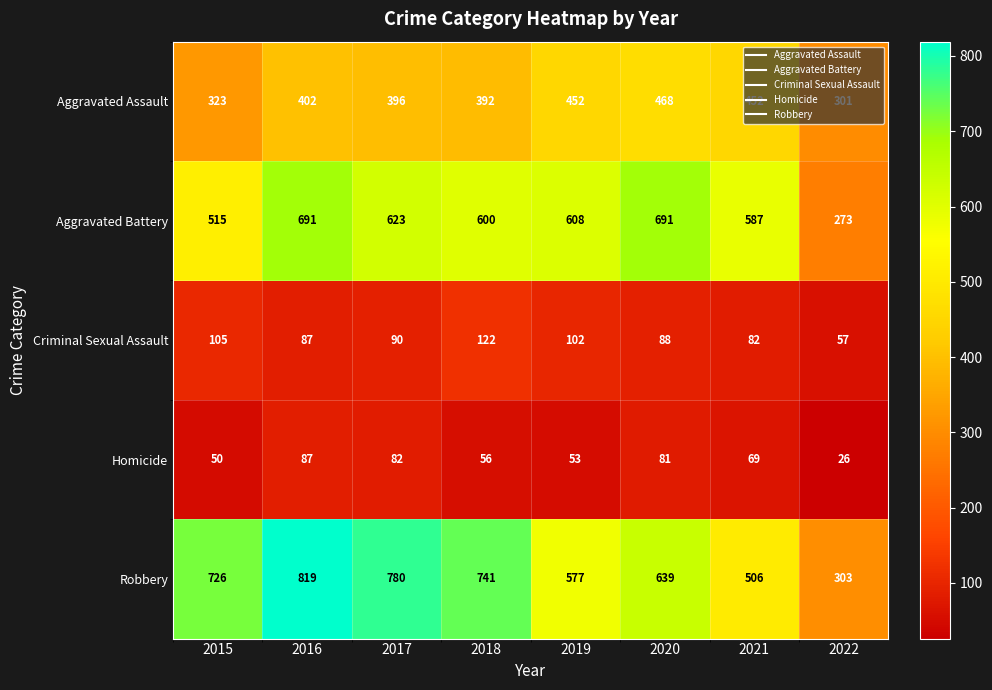

Which category has the highest value across all series?

2016